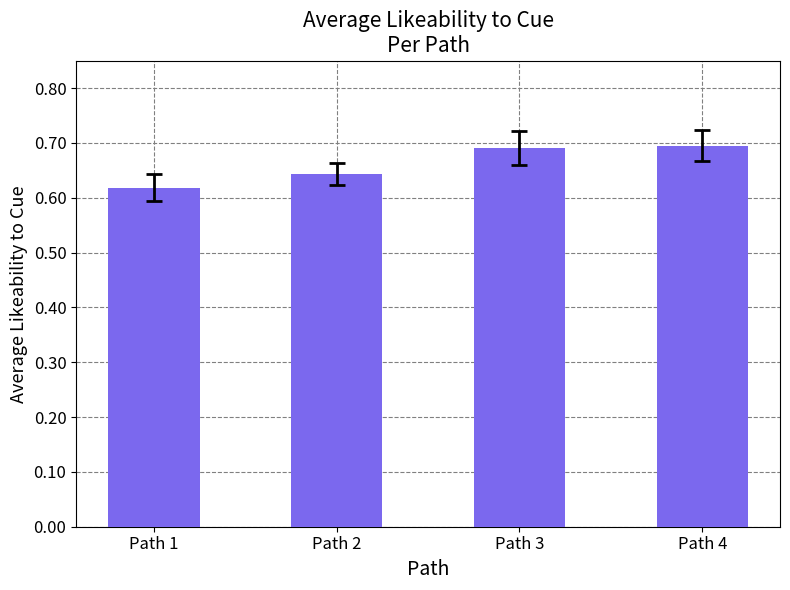

What is the sum of the values at Path 1 and Path 2?

1.3